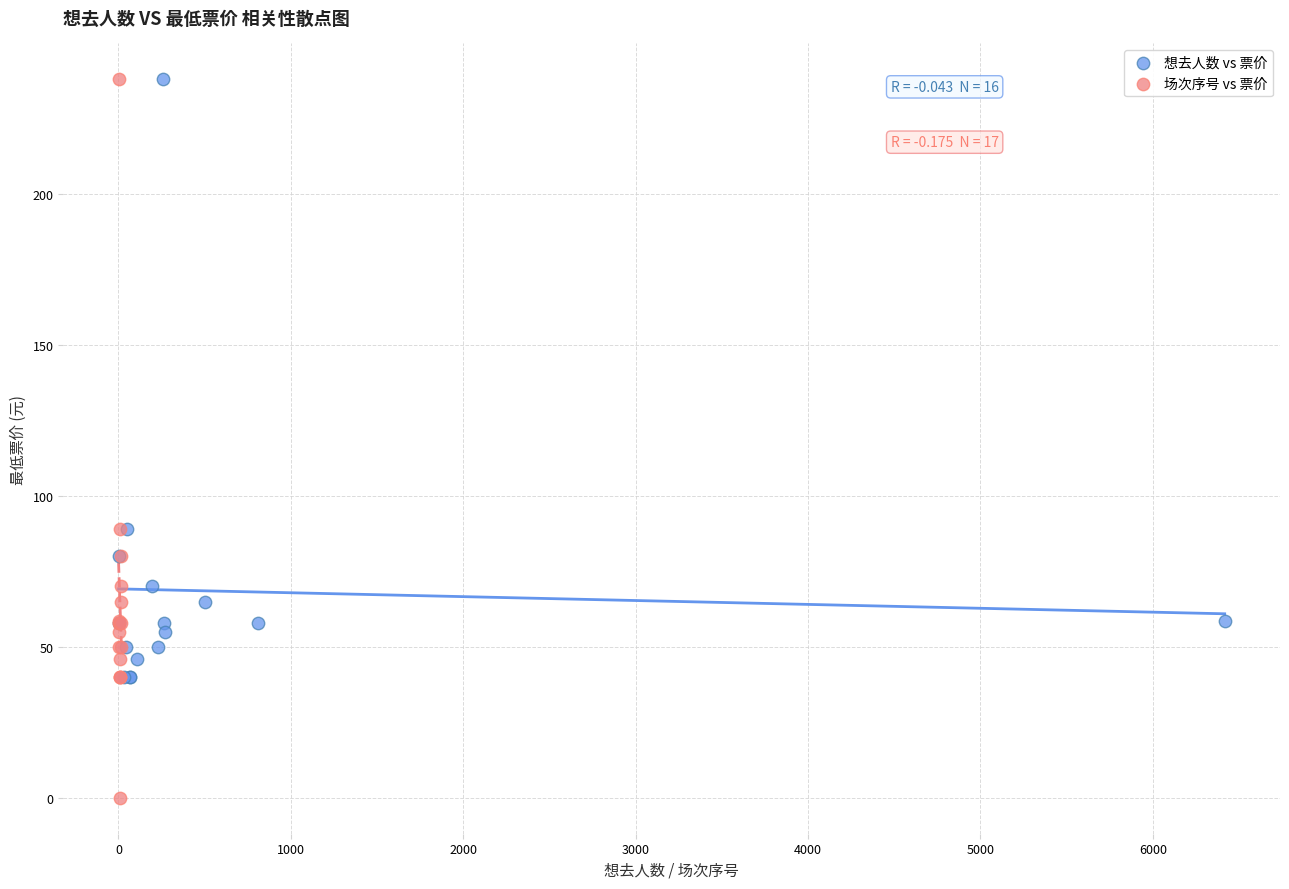

Which series has the widest spread of Y values?

场次序号 vs 票价